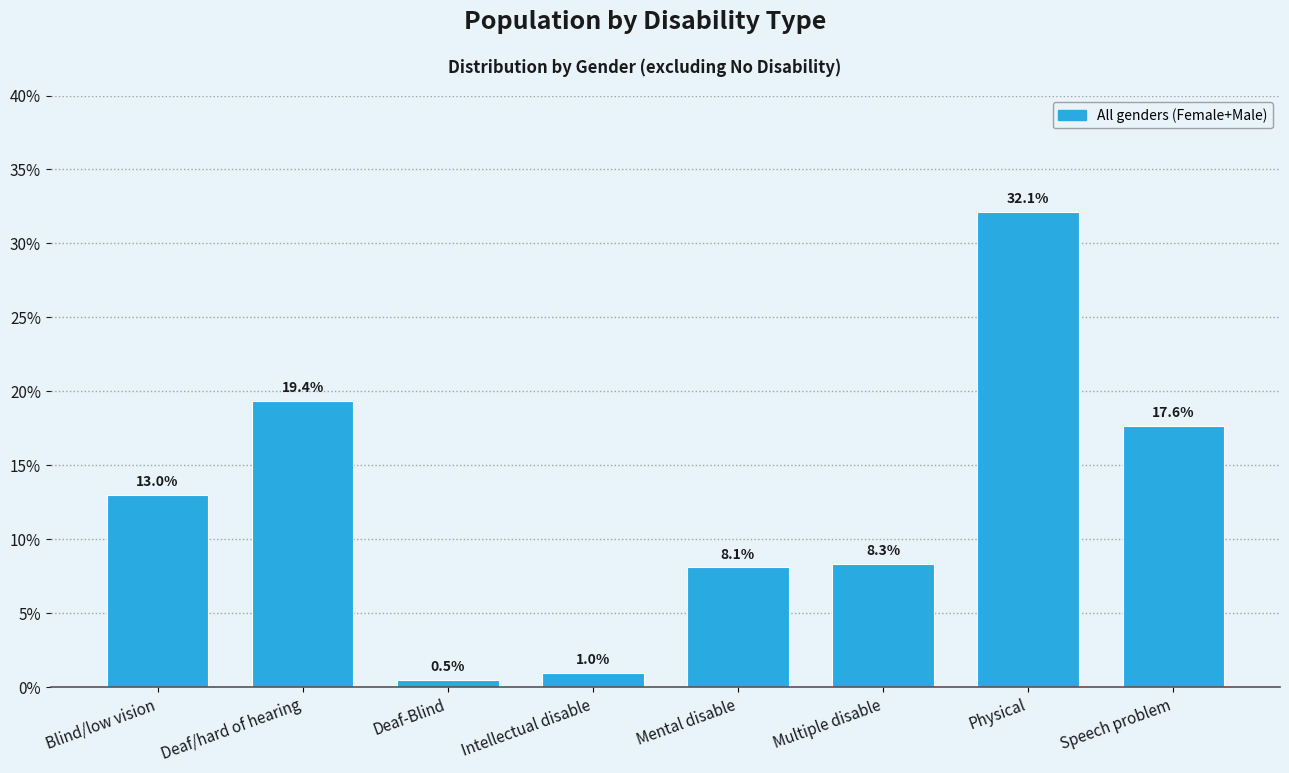

Reading right to left, what are all the values shown in this chart?

Speech problem=17.6	Physical=32.1	Multiple disable=8.3	Mental disable=8.1	Intellectual disable=1.0	Deaf-Blind=0.5	Deaf/hard of hearing=19.4	Blind/low vision=13.0